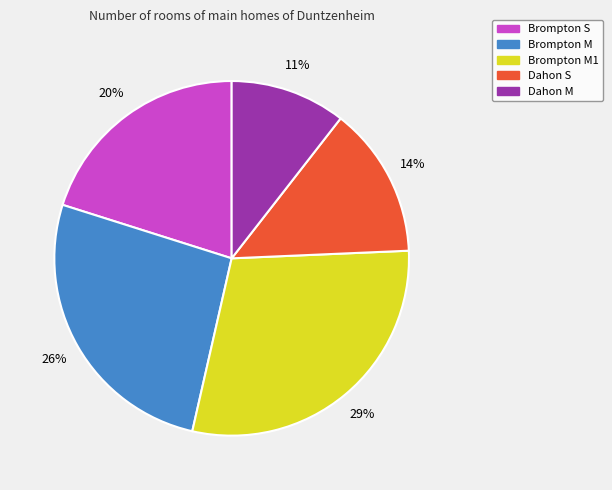

Is there any slice that represents more than half of the pie?

No